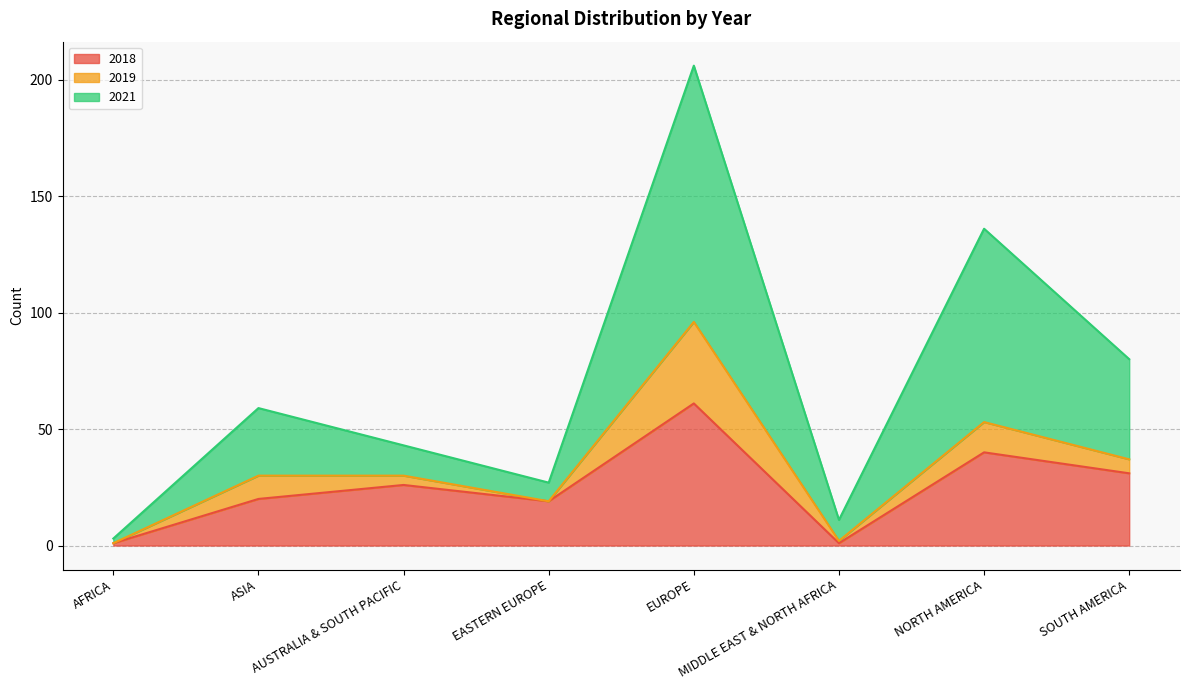

At which category does the chart reach its peak across all series?

EUROPE